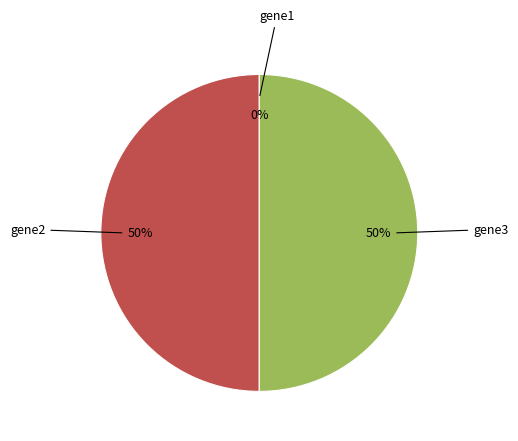

Is there a majority slice in this chart?

No